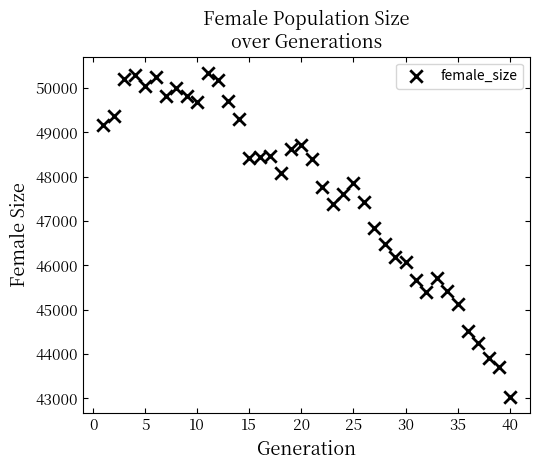

What is the range of Y values (max minus min)?

7305